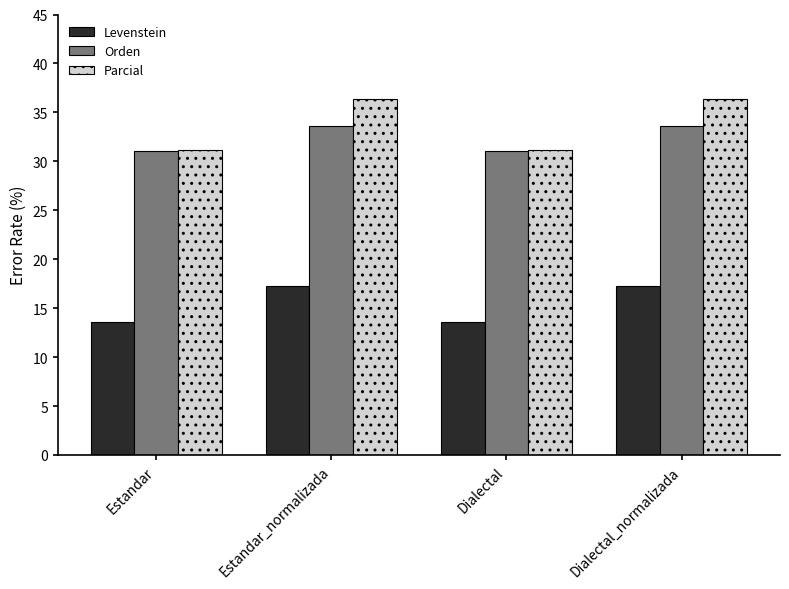

What are all the series names shown in the legend?

Levenstein, Orden, Parcial